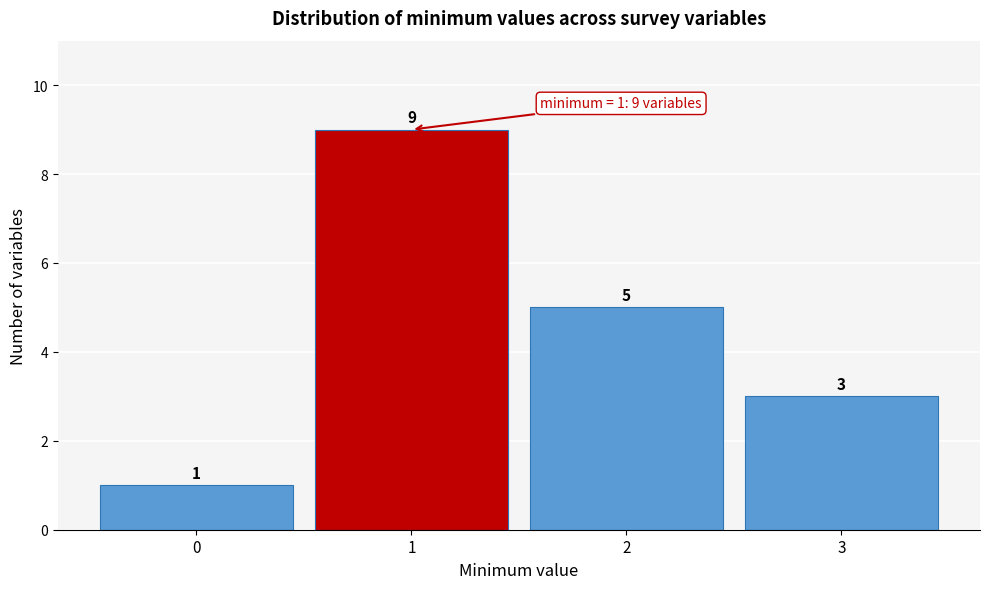

How tall is the bar that spans 1.5 to 2.5 on the x-axis?

5